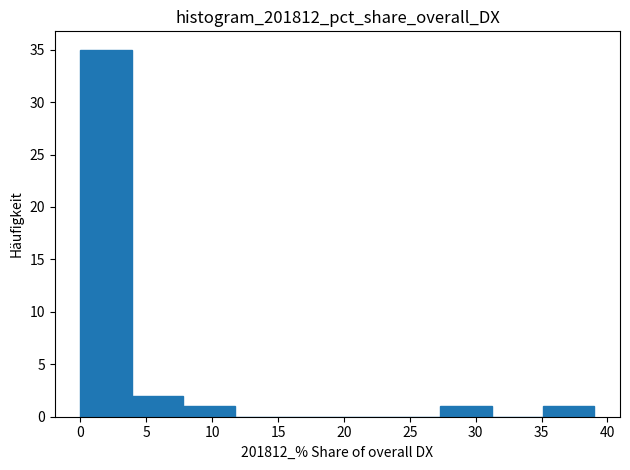

How tall is the bar that spans 0.0 to 4.0 on the x-axis? Neither the bar edges nor the heights are printed on the chart, so give them approximately, as read against the axes.

35